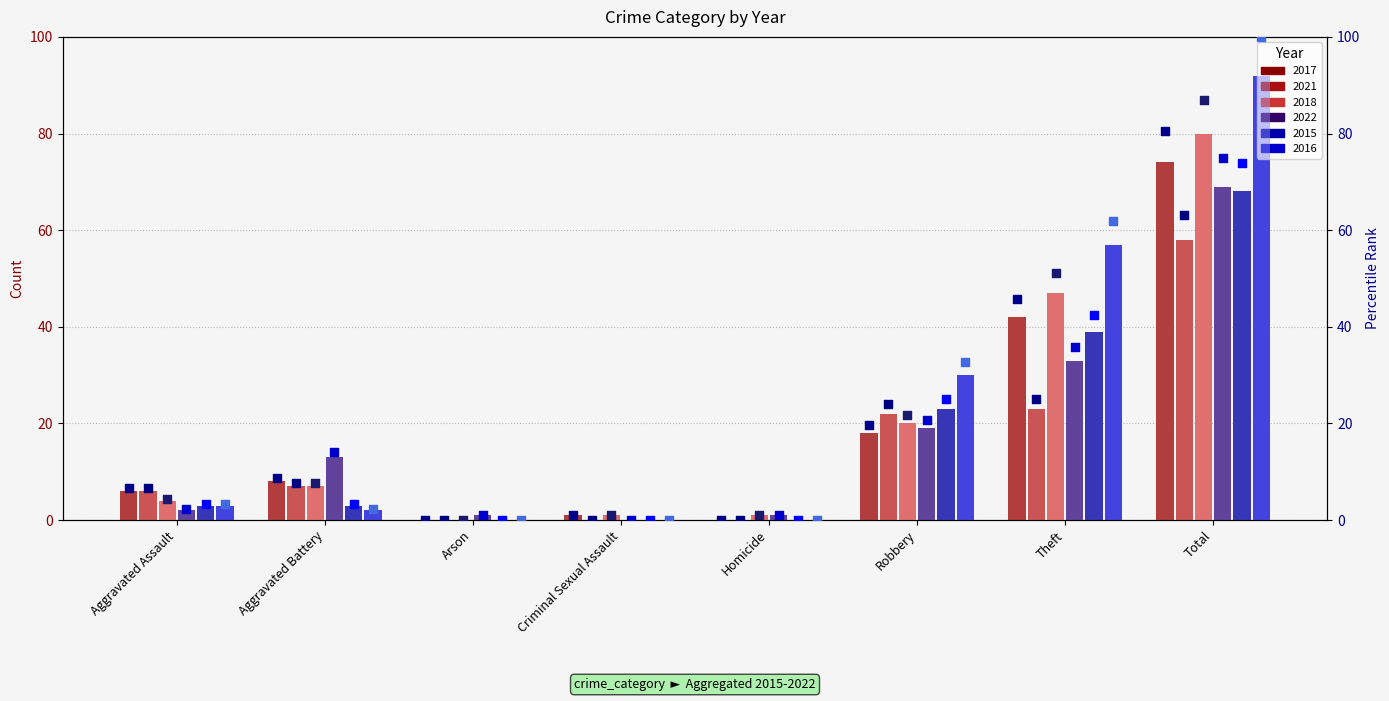

What are all the series names shown in the legend?

2017, 2021, 2018, 2022, 2015, 2016